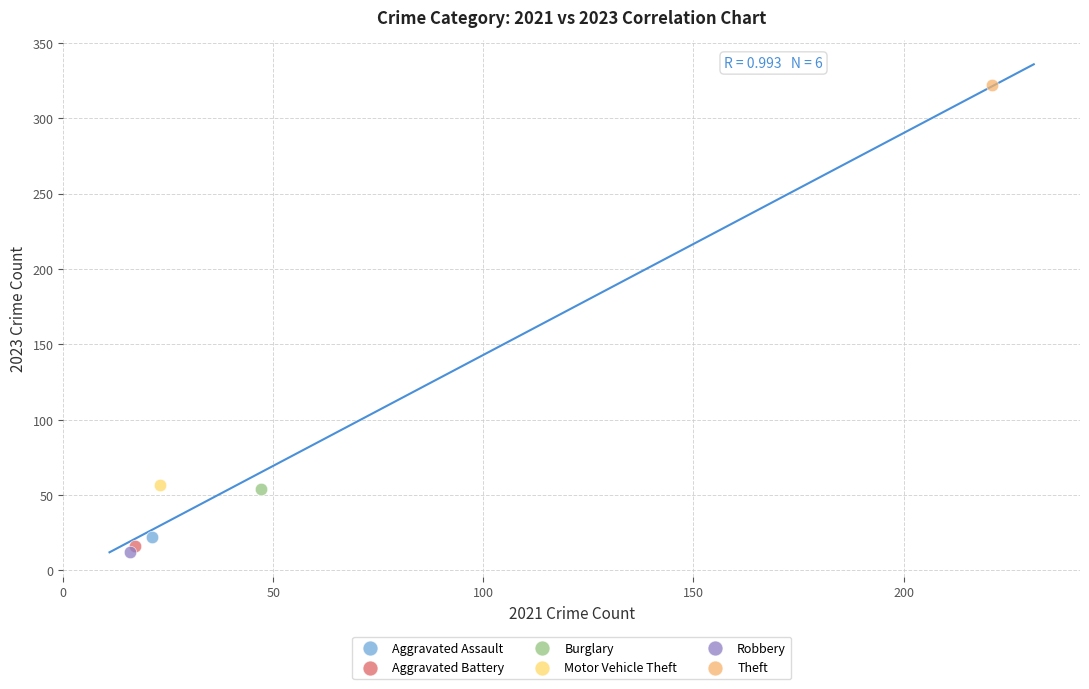

What are all the series names shown in the legend?

Aggravated Assault, Aggravated Battery, Burglary, Motor Vehicle Theft, Robbery, Theft